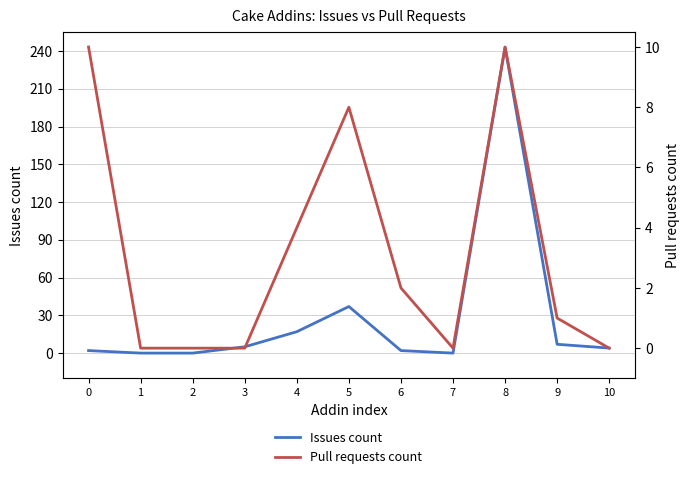

The value of Pull requests count at 0 is 10. True or false?

True